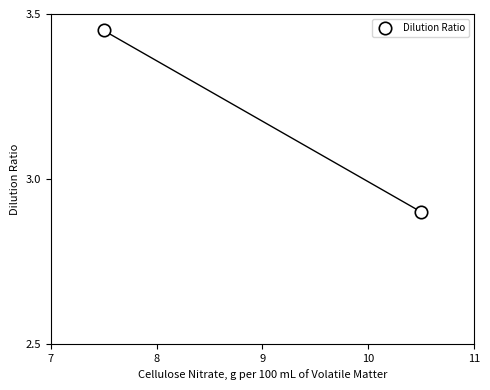

What is the average Y value?

3.2